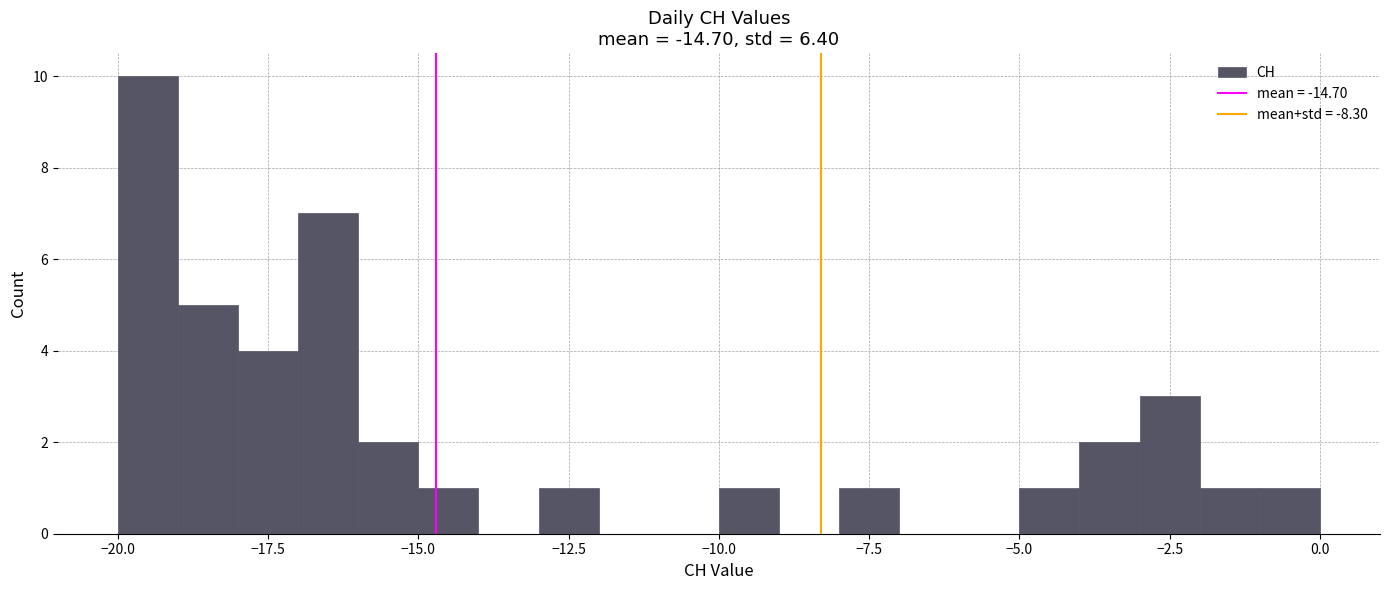

Around what value on the x-axis is the tallest bar? Give the approximate position of its centre, as read against the axis.

-19.5